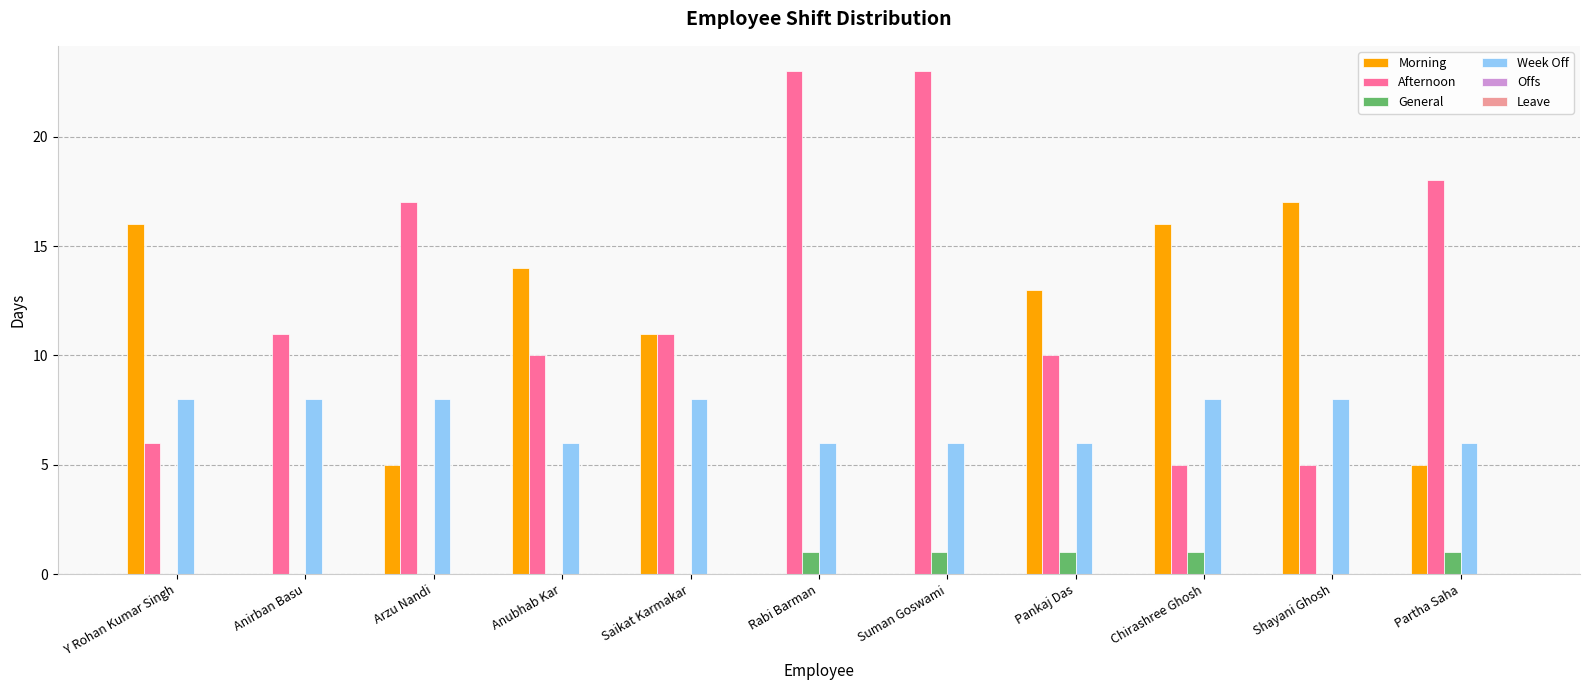

Which series changed the most between Anirban Basu and Anubhab Kar?

Morning